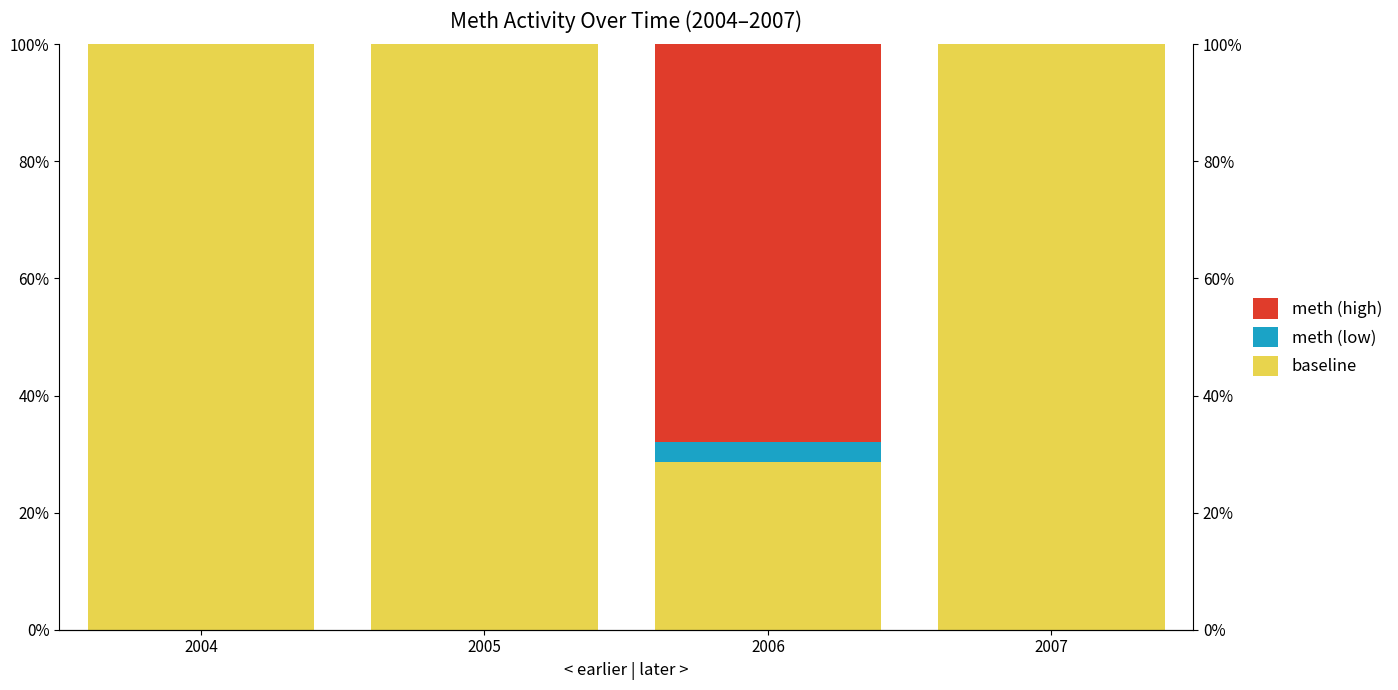

How many bars are there in total?

12